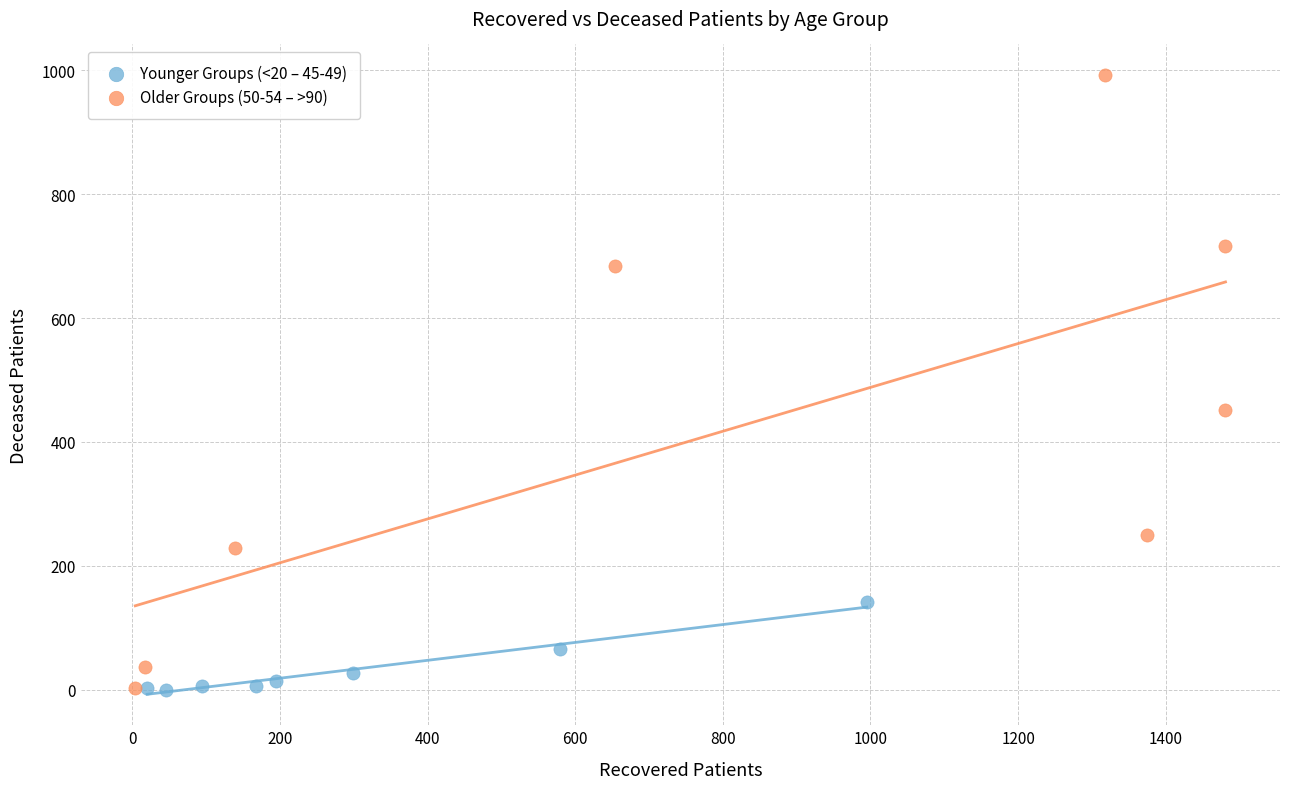

Which series has the widest spread of Y values?

Older Groups (50-54 – >90)